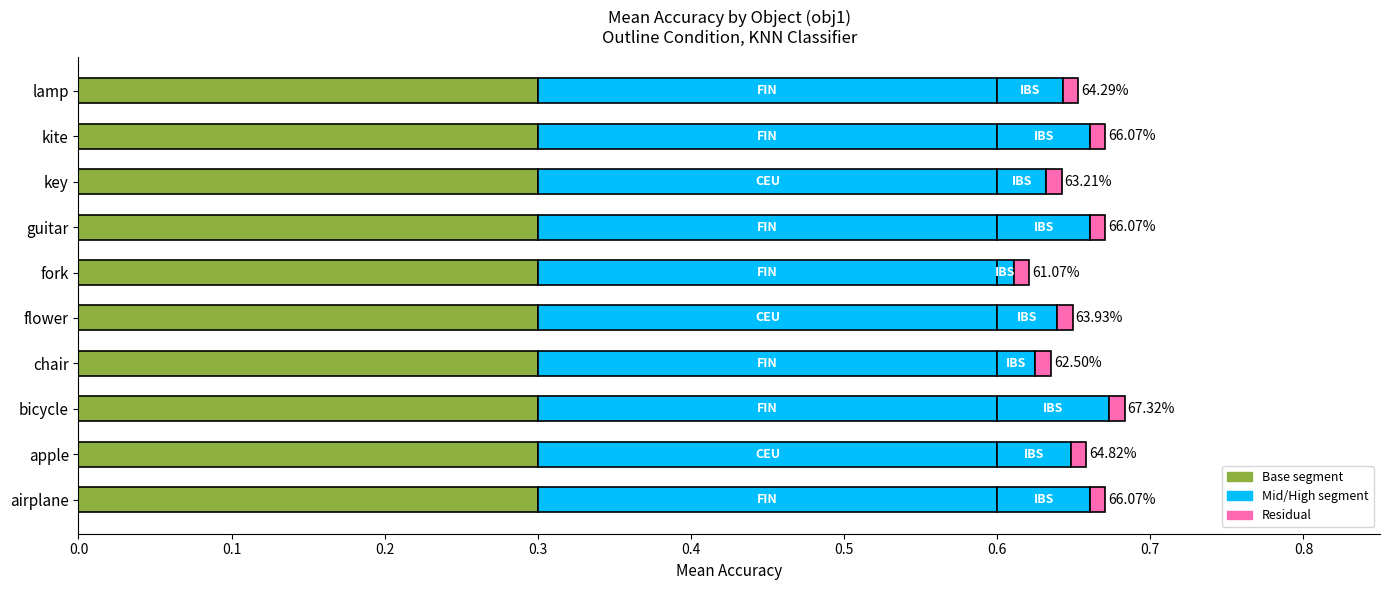

Is it true that Mid equals 0.6 at 0.4?

True